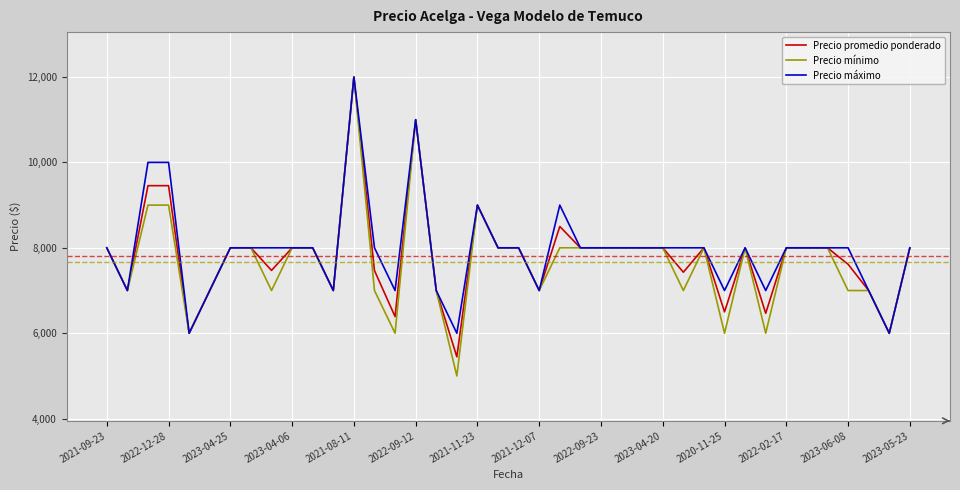

At how many categories does at least one series exceed 11401?

1